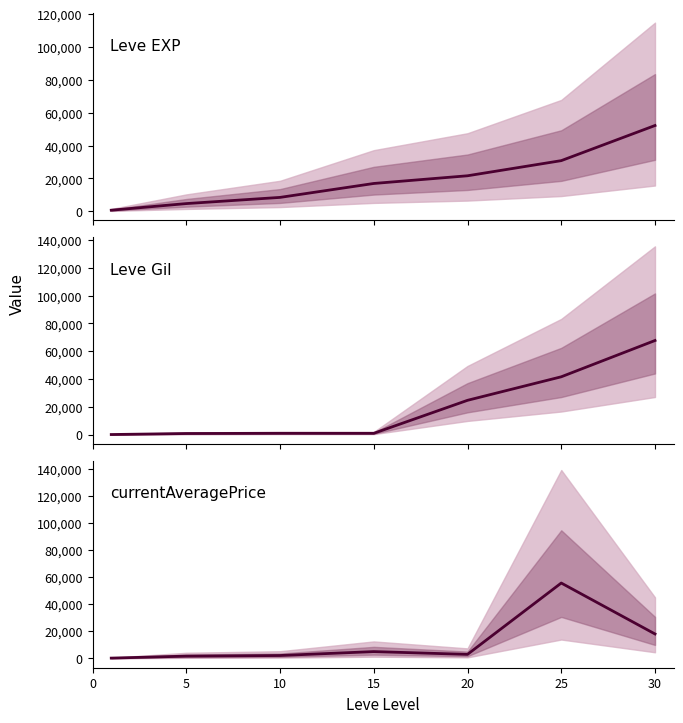

Is it true that currentAveragePrice equals 953 at 5?

False